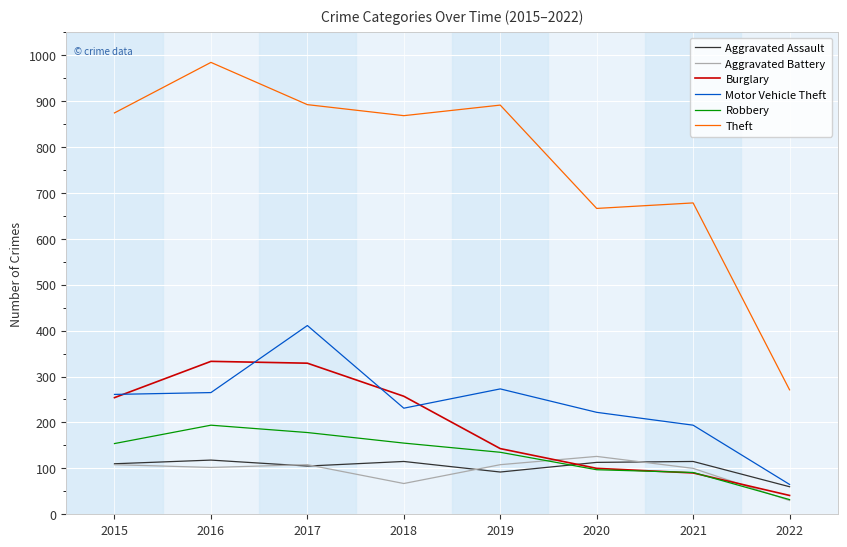

The value of Burglary at 2018 is 354. True or false?

False